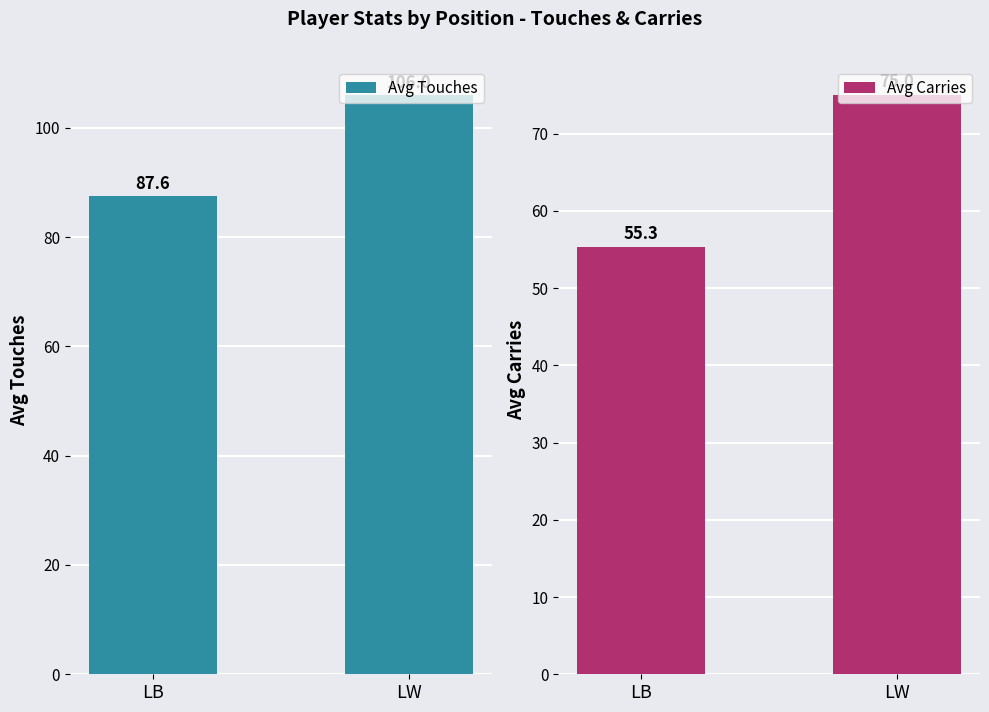

True or false: Avg Carries has a value of 75.0 at LW.

True